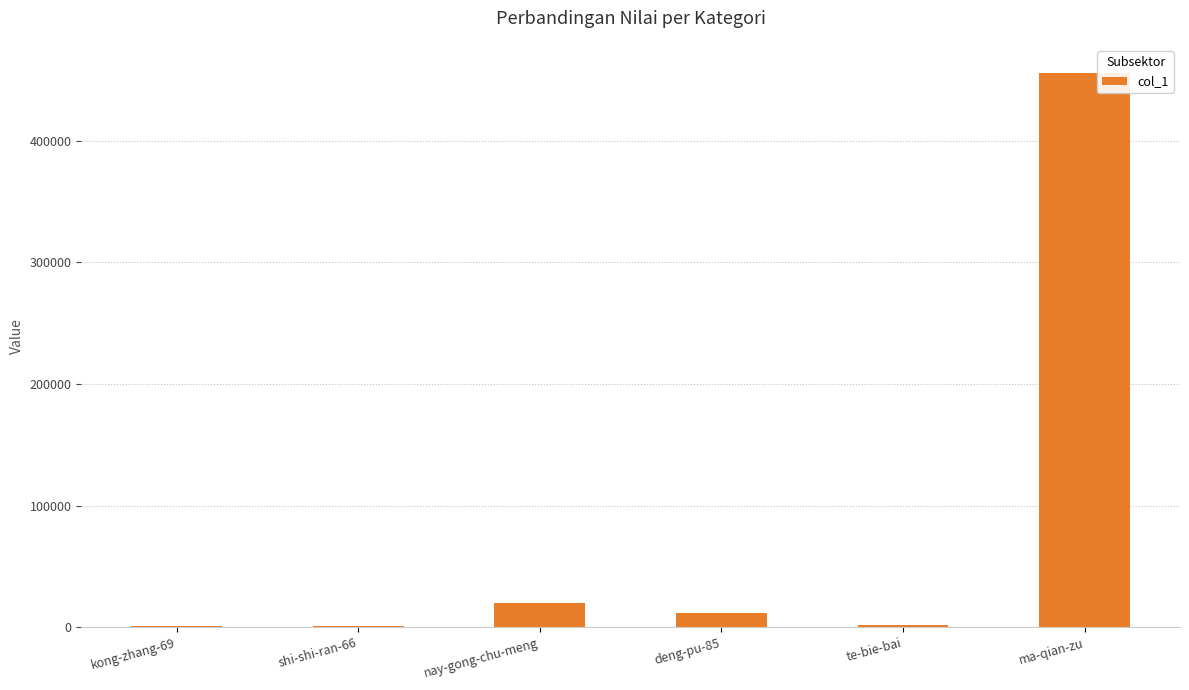

How many categories are shown in the chart?

6